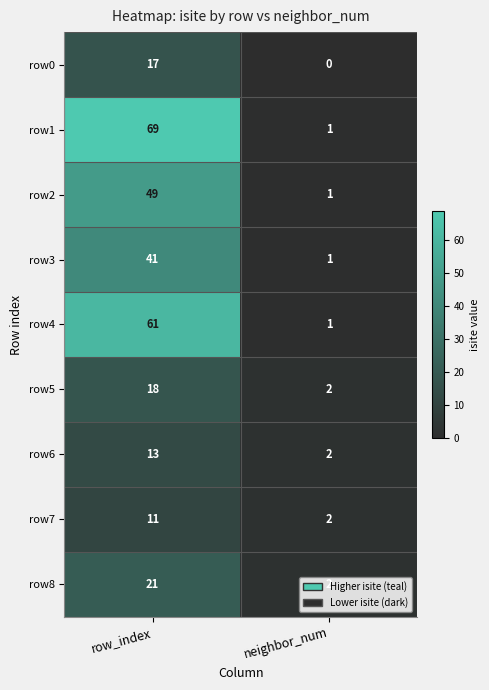

Rank the series by their maximum value, from highest to lowest.

row1, row4, row2, row3, row8, row5, row0, row6, row7